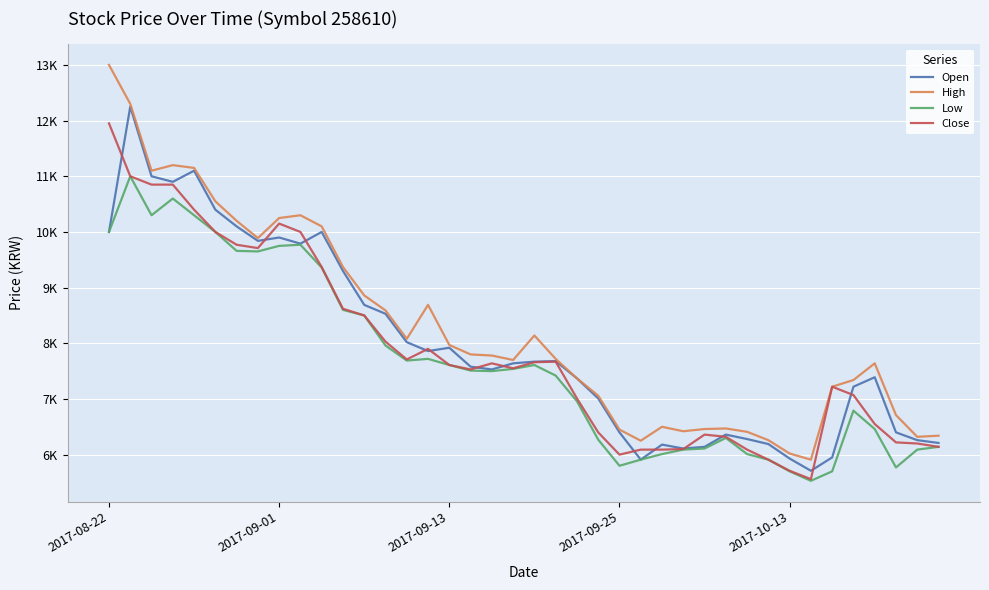

True or false: Open and Low cross at least once.

False